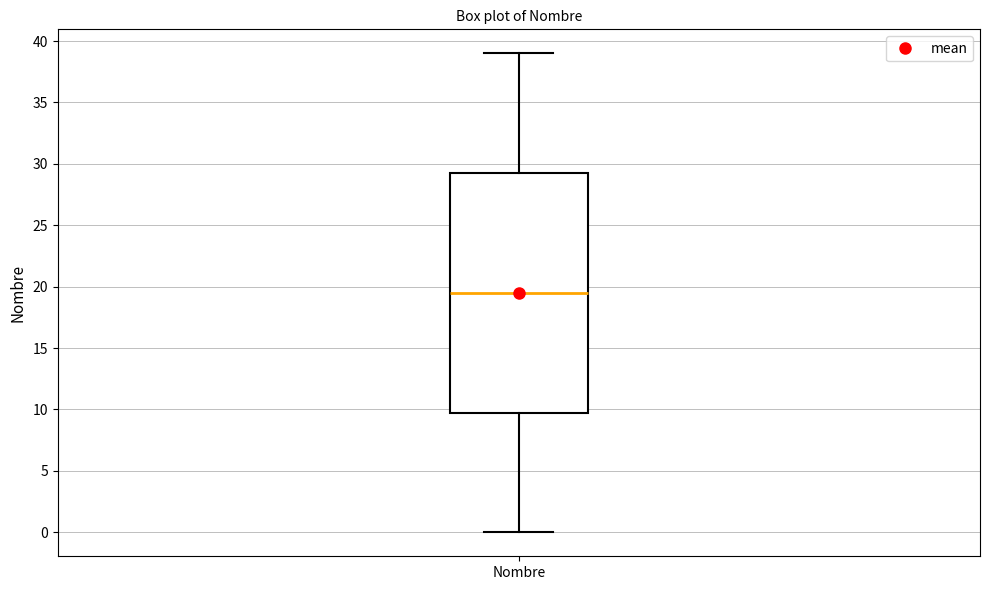

Read this box plot against the y-axis: the position of the median line, the range covered by the box, and the ends of both whiskers. The values are not printed on the chart, so give them approximately, as read against the axis.

median 19.5, box 10.0 to 29.5, whiskers 0.0 to 39.0